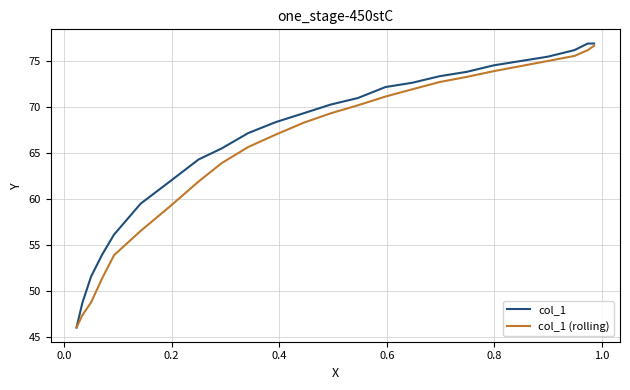

What is the sum of all col_1 values?

1601.4